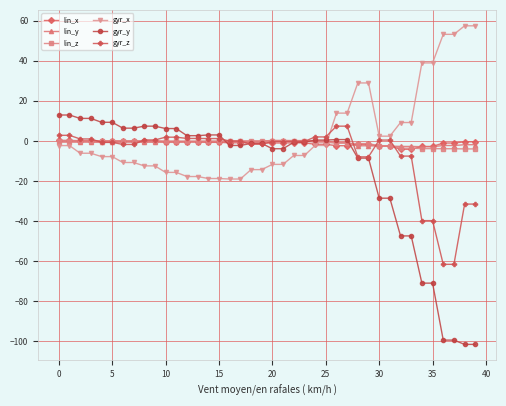

Which series has the largest range (max minus min)?

gyr_y